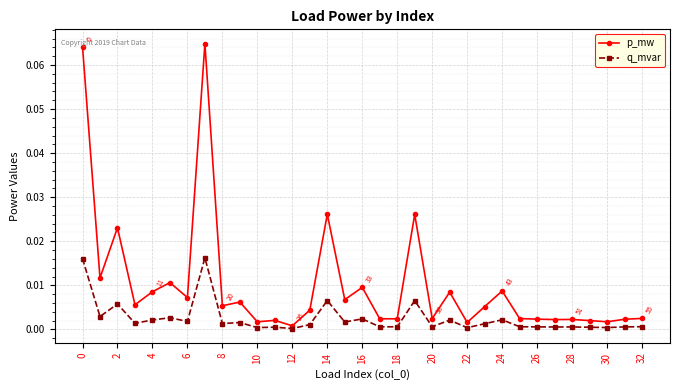

Does the chart have visible grid lines?

Yes